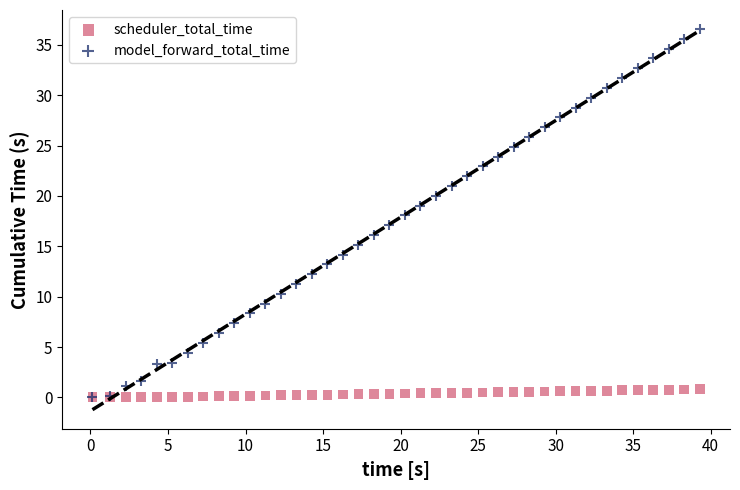

Which series contains the highest Y value?

model_forward_total_time